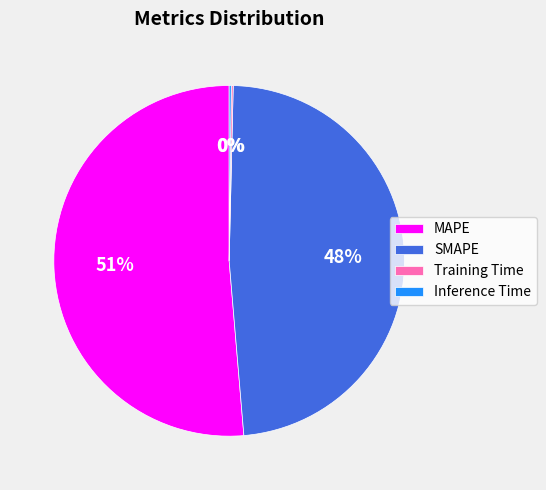

Is it true that MAPE is 51% of the pie?

True